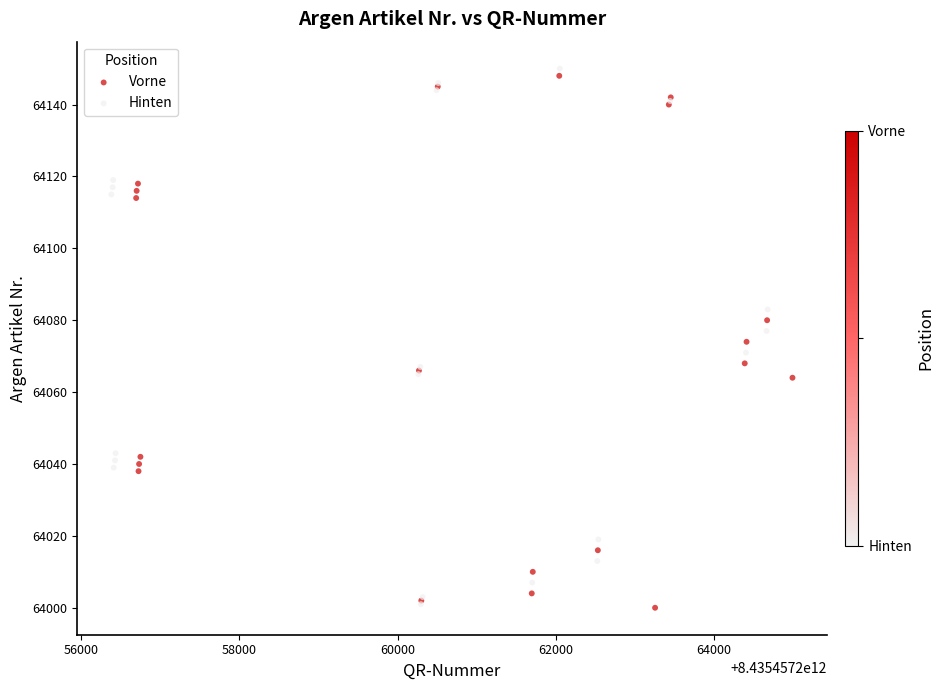

What are all the series names shown in the legend?

Vorne, Hinten